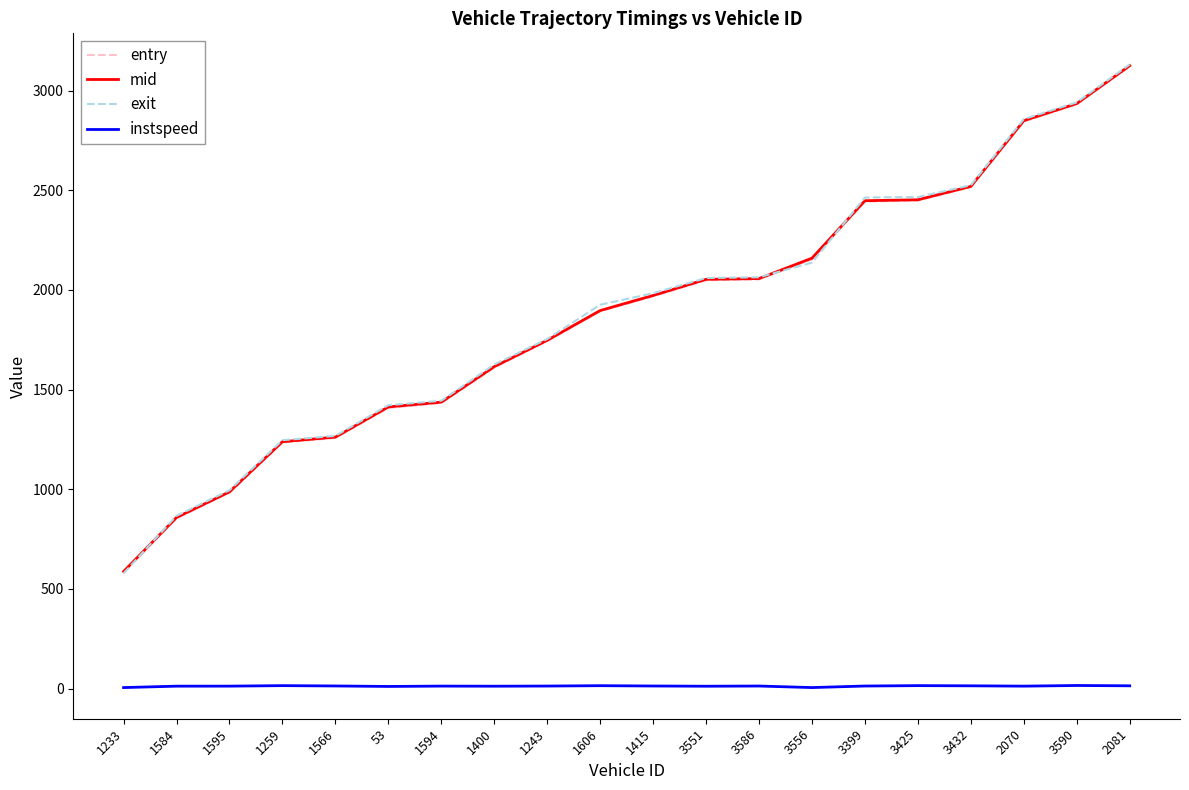

Is the value of instspeed at 1566 greater than the value of exit at 2070?

No